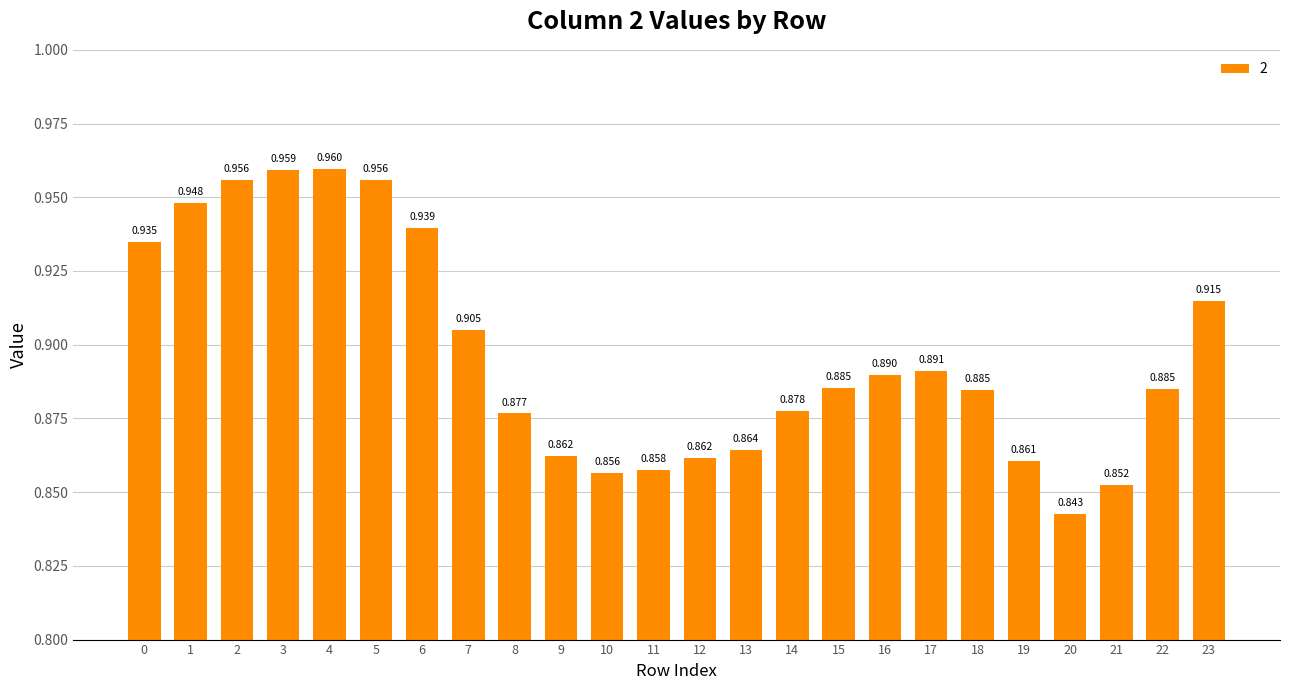

What is the difference between the maximum and minimum values?

0.1